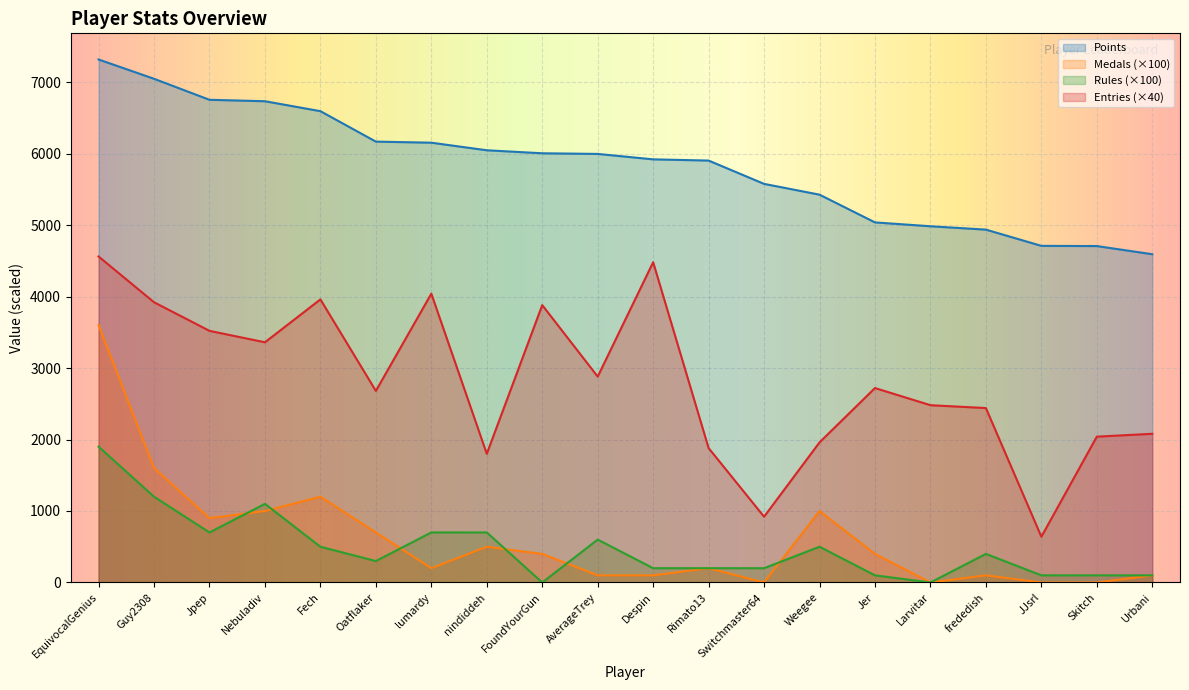

Between FoundYourGun and Rimato13, which series saw the biggest shift?

Entries (×40)